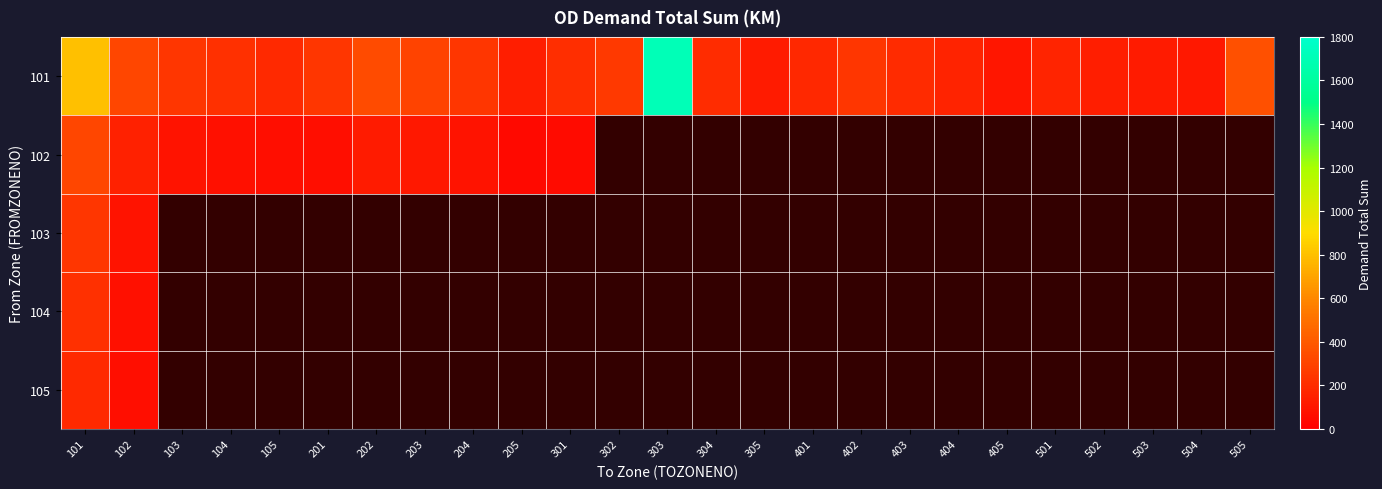

What is the difference between the maximum and minimum values in the 104 series?

135.4